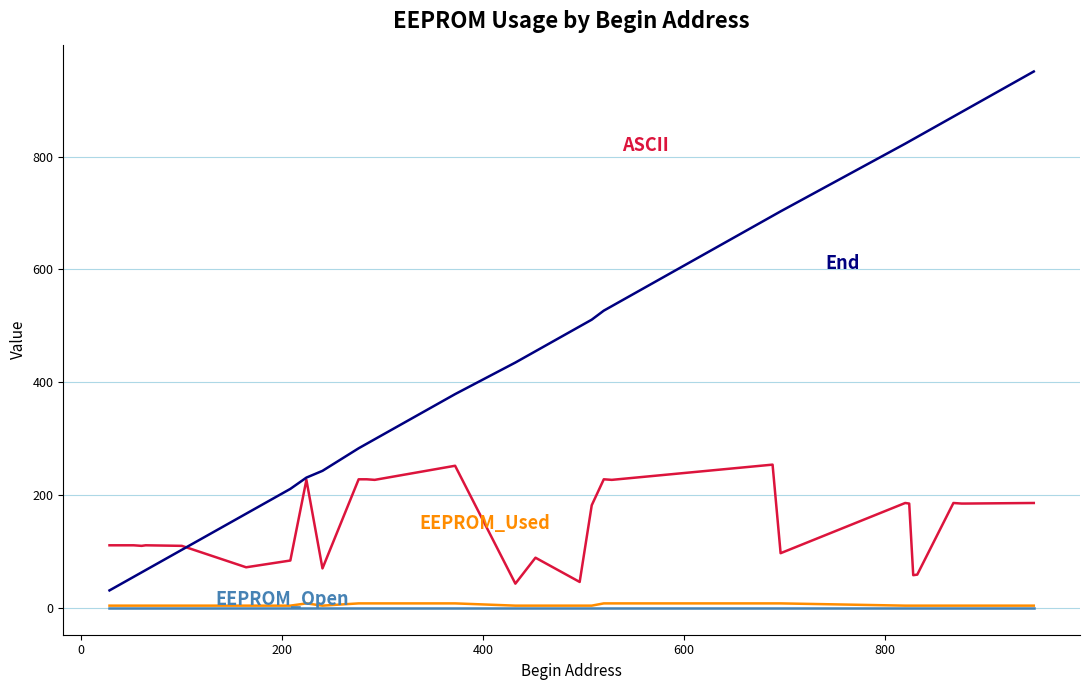

Which series has the largest total across all categories?

End